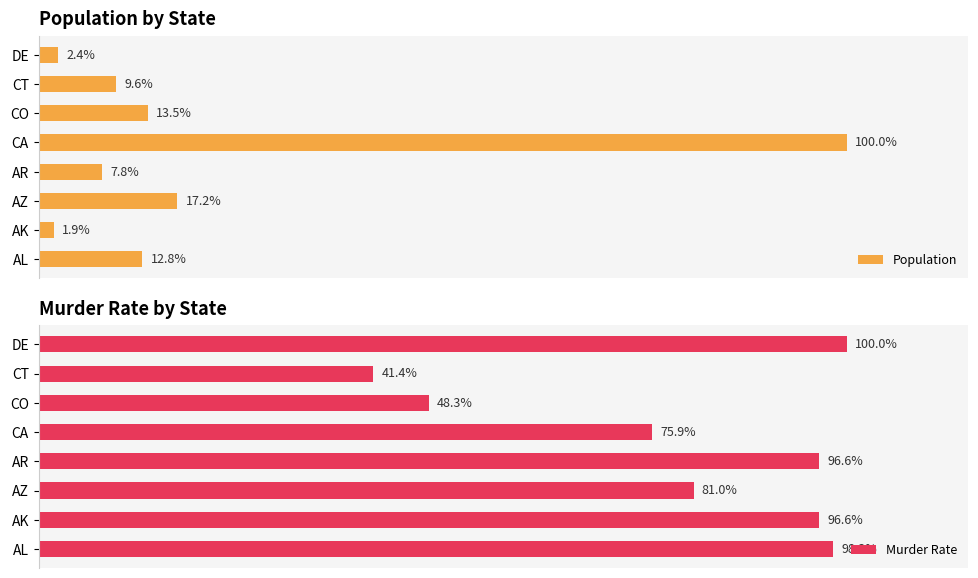

How many categories are shown in the chart?

8